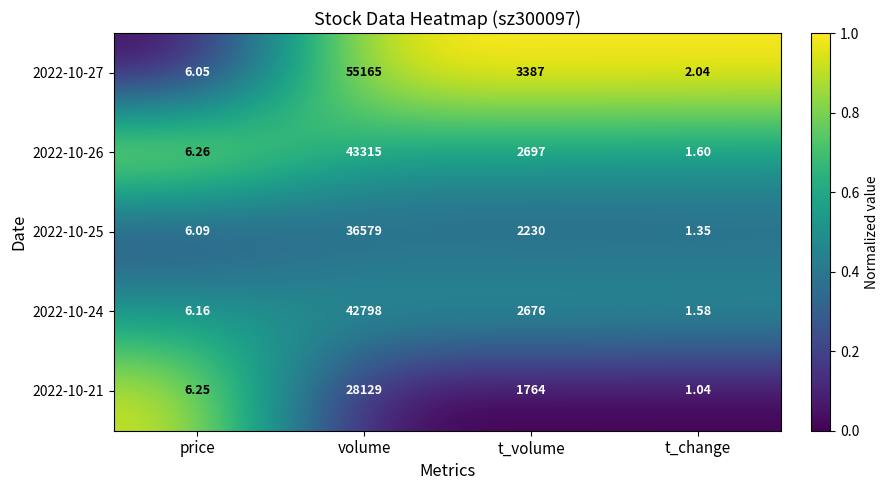

At which label is 2022-10-24 closest to 21399?

t_volume